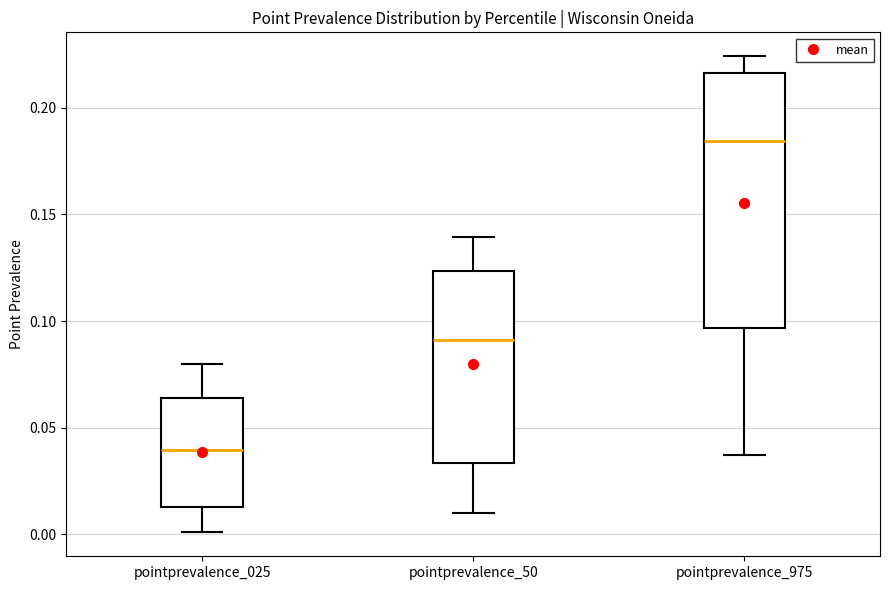

Which box has the lowest median line?

pointprevalence_025